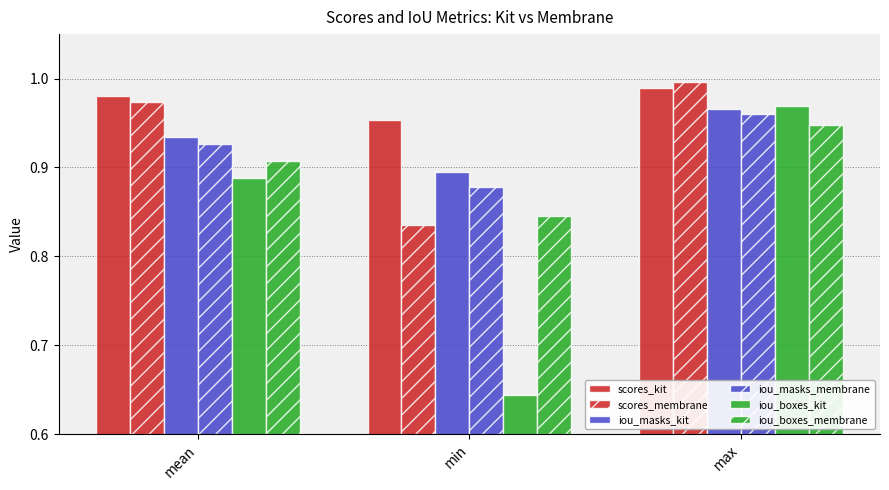

Are the bars horizontal?

No